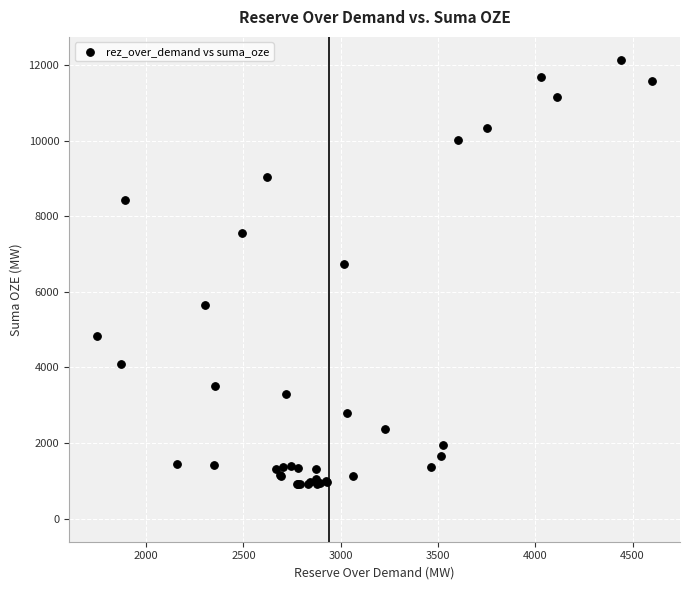

What Y value in the scatter plot is closest to 6524?

6730